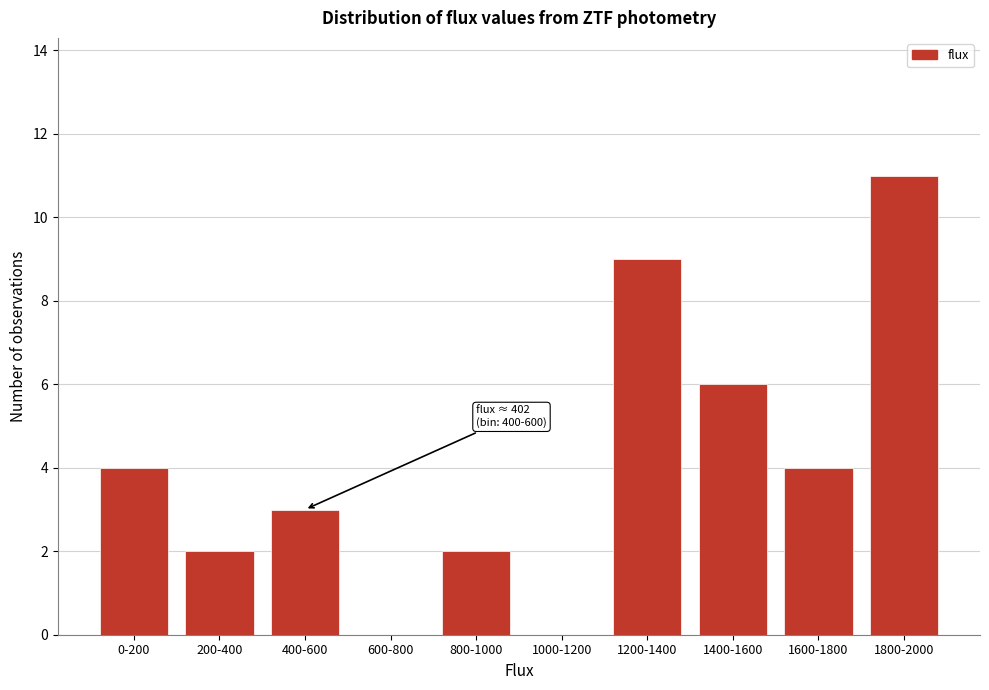

Reading right to left, transcribe all the data shown in this chart.

1800-2000=11	1600-1800=4	1400-1600=6	1200-1400=9	1000-1200=0	800-1000=2	600-800=0	400-600=3	200-400=2	0-200=4